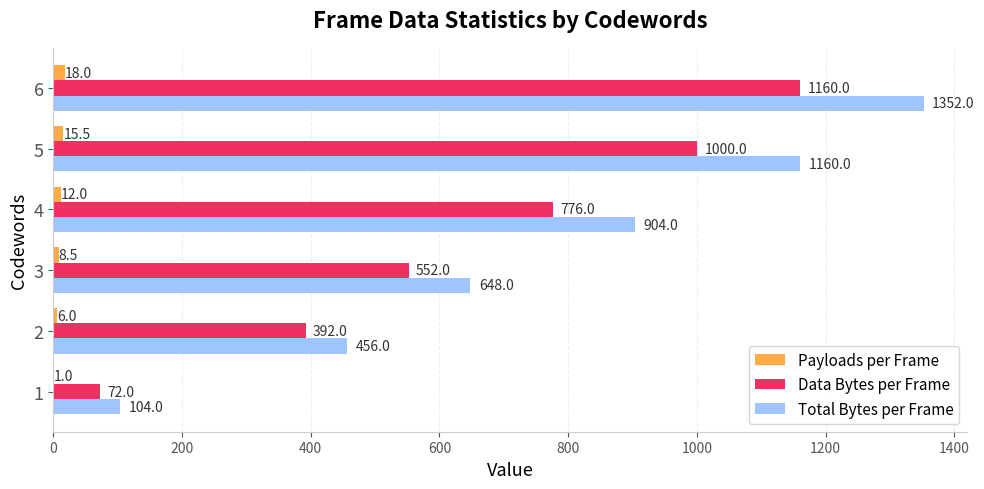

True or false: Data Bytes per Frame has a value of 1603.8 at 6.

False